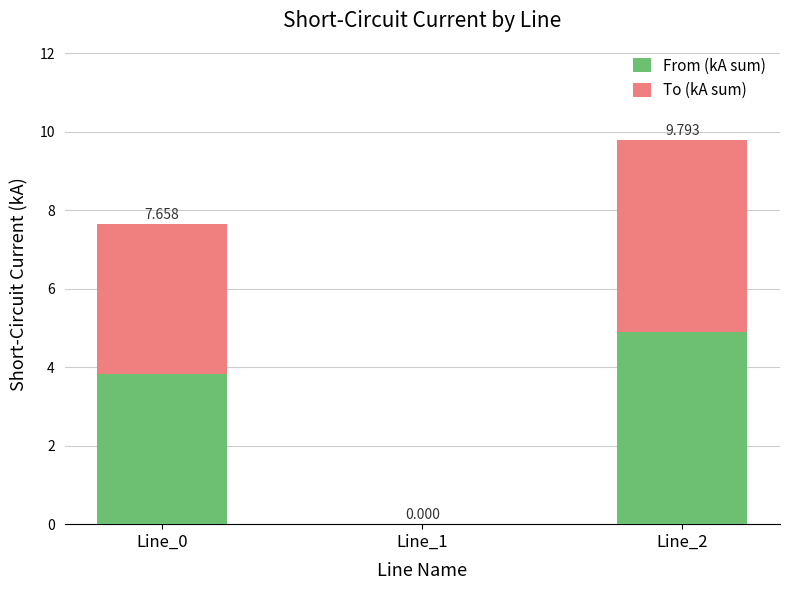

Is it true that From (kA sum) equals 2.9 at Line_1?

False